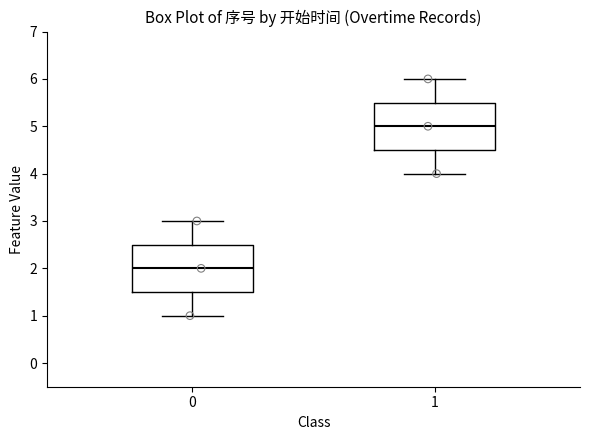

Which box has the lowest median line?

0